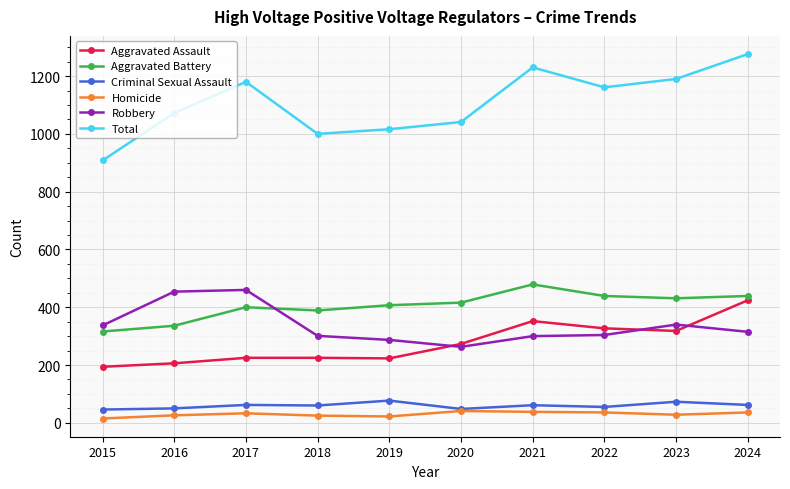

What is the value of the Robbery point at the 7th from the left?

300